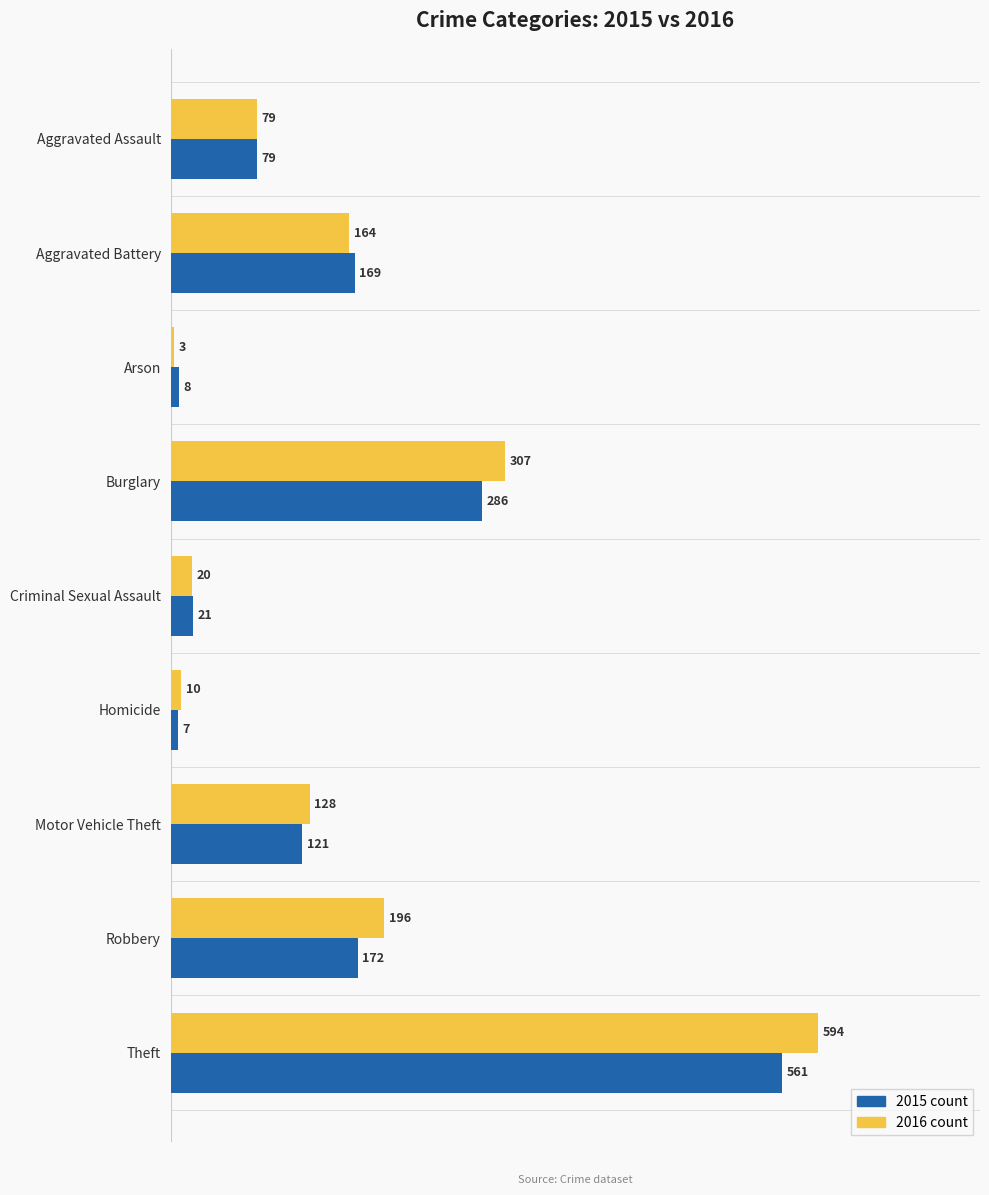

What is the difference between the highest and lowest values at Aggravated Battery?

5